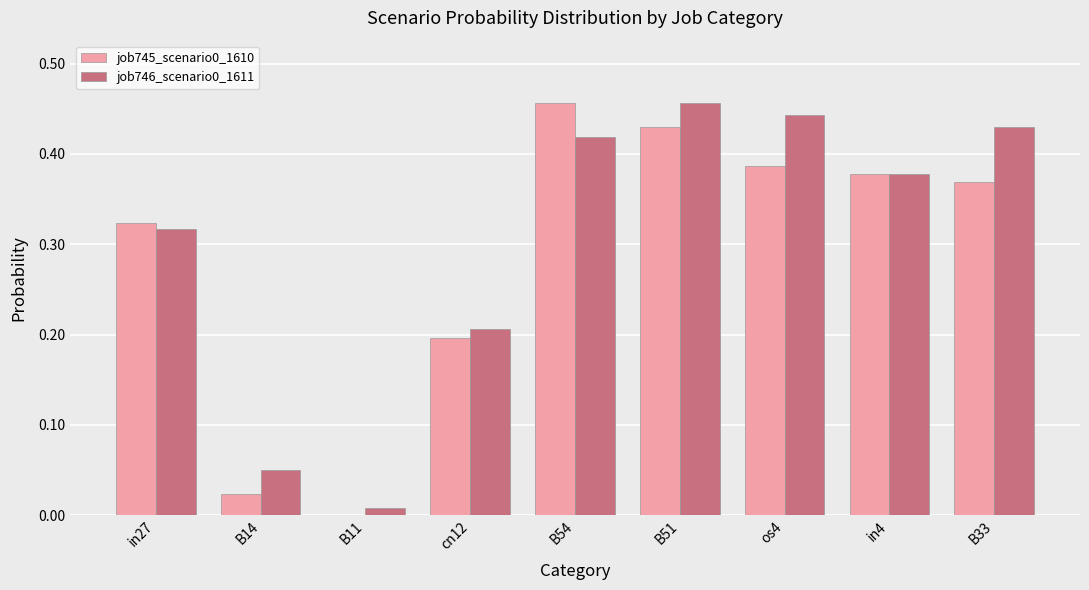

Is the value of job745_scenario0_1610 at B51 greater than the value of job746_scenario0_1611 at cn12?

Yes